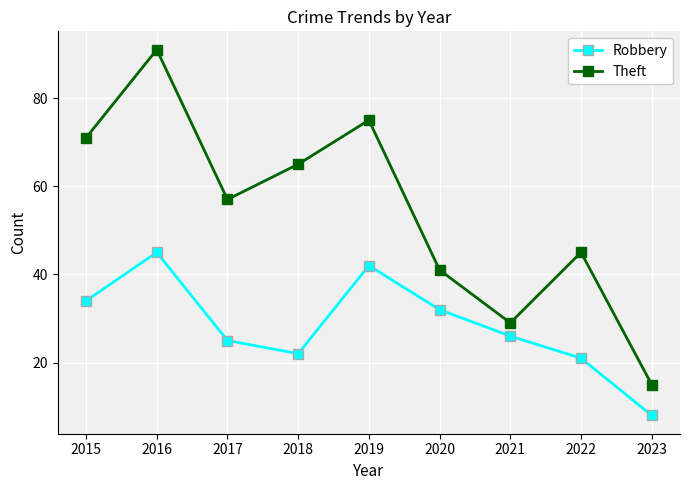

Which category has the highest value in the Robbery series?

2016